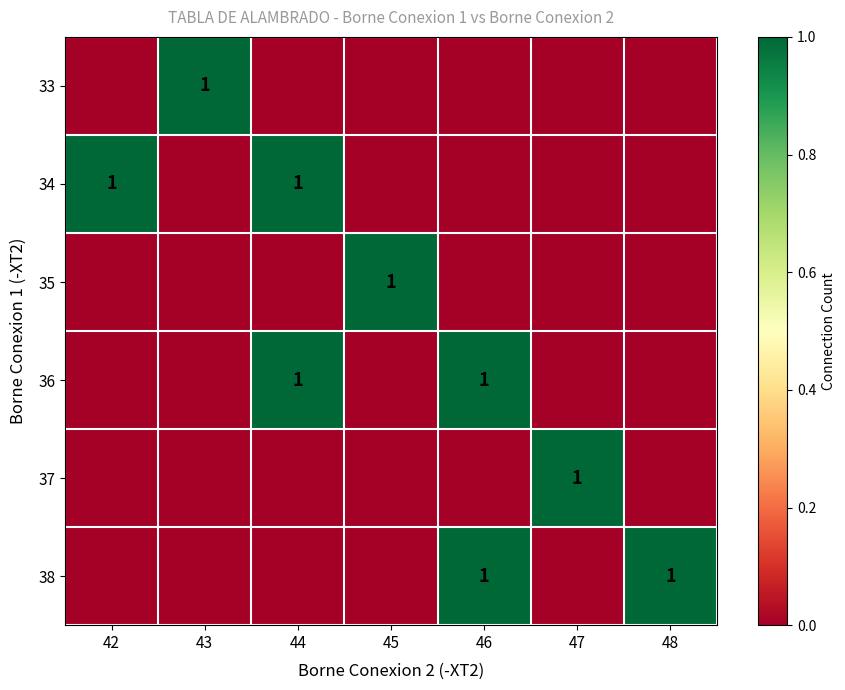

Rank the categories by 34 value from lowest to highest.

43, 45, 46, 47, 48, 42, 44